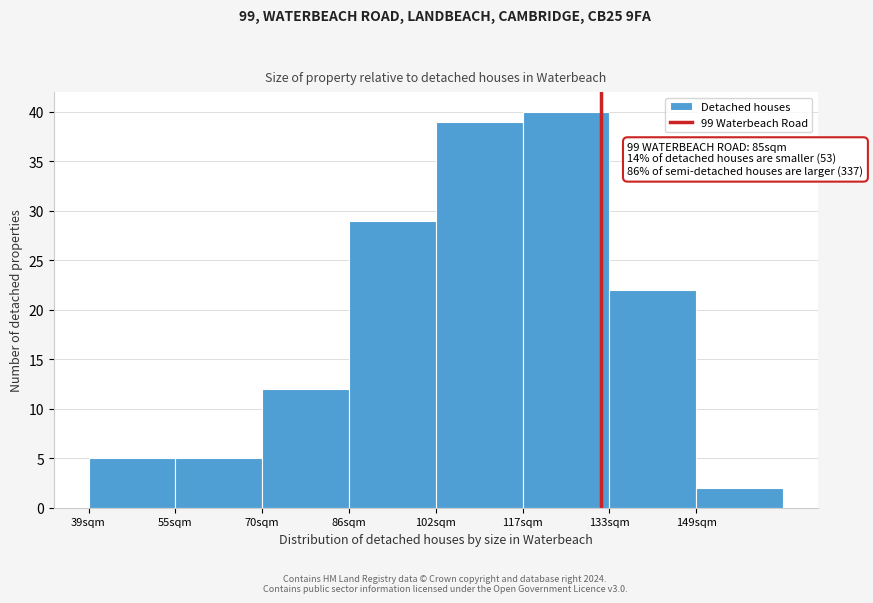

Reading right to left, list all the values displayed in this chart.

149sqm=2	133sqm=22	117sqm=40	102sqm=39	86sqm=29	70sqm=12	55sqm=5	39sqm=5